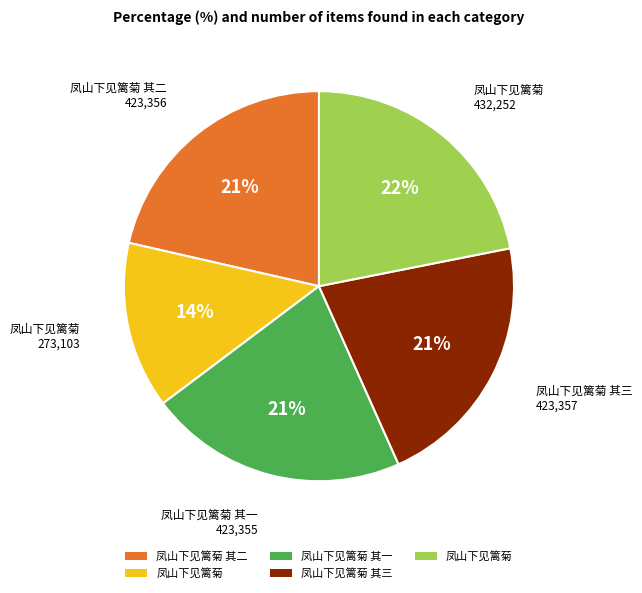

Is there any slice that represents more than half of the pie?

No